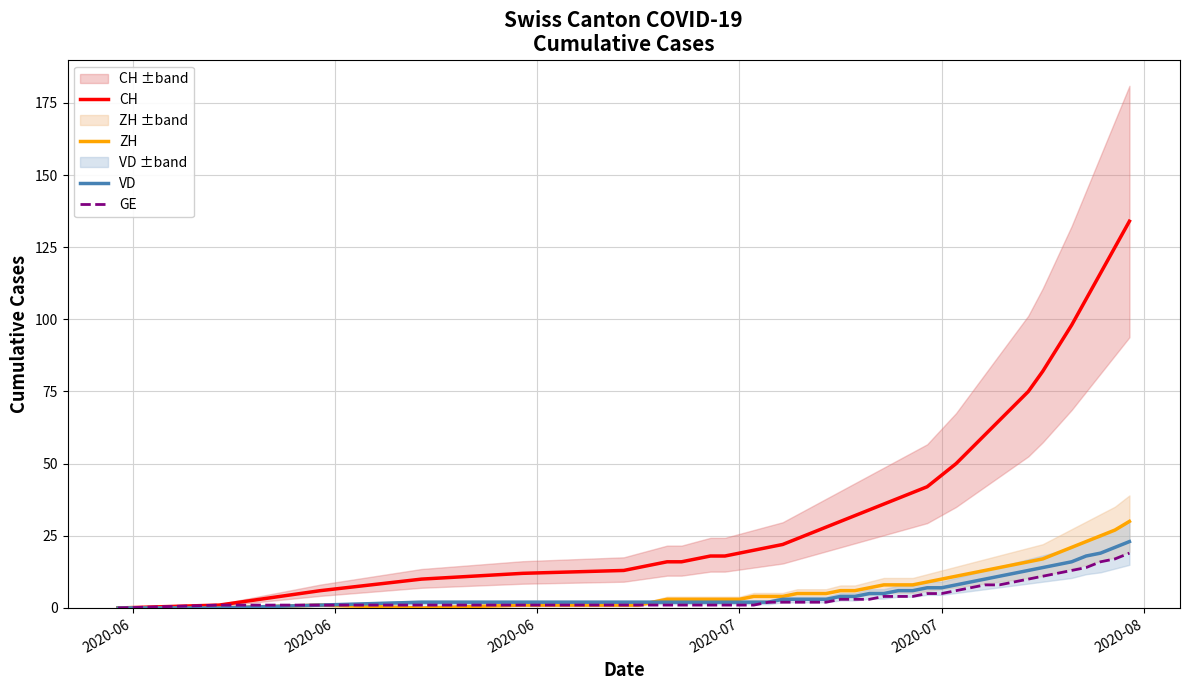

True or false: VD and GE intersect in this chart.

False